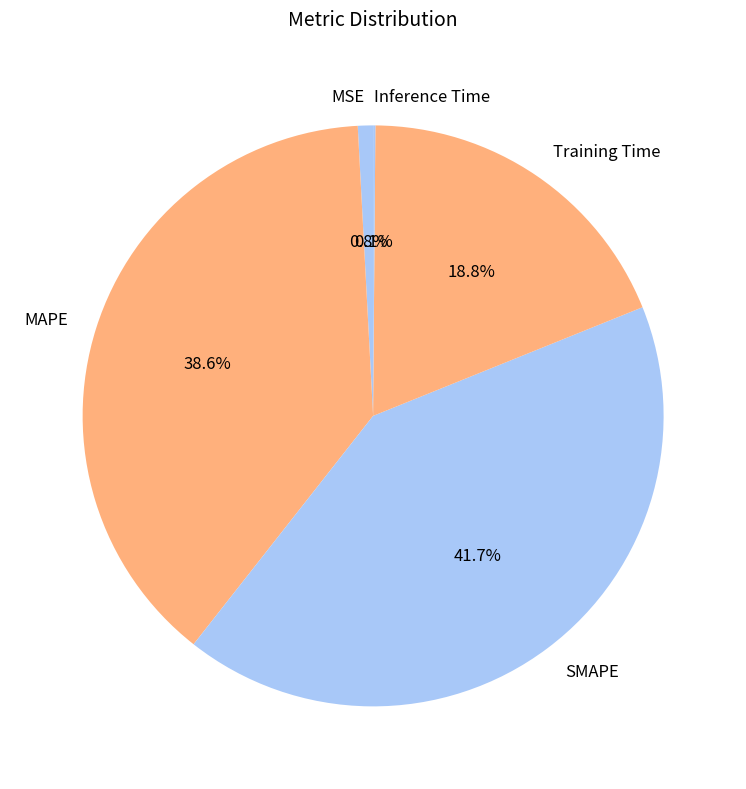

Does MSE represent more than half of the total?

No